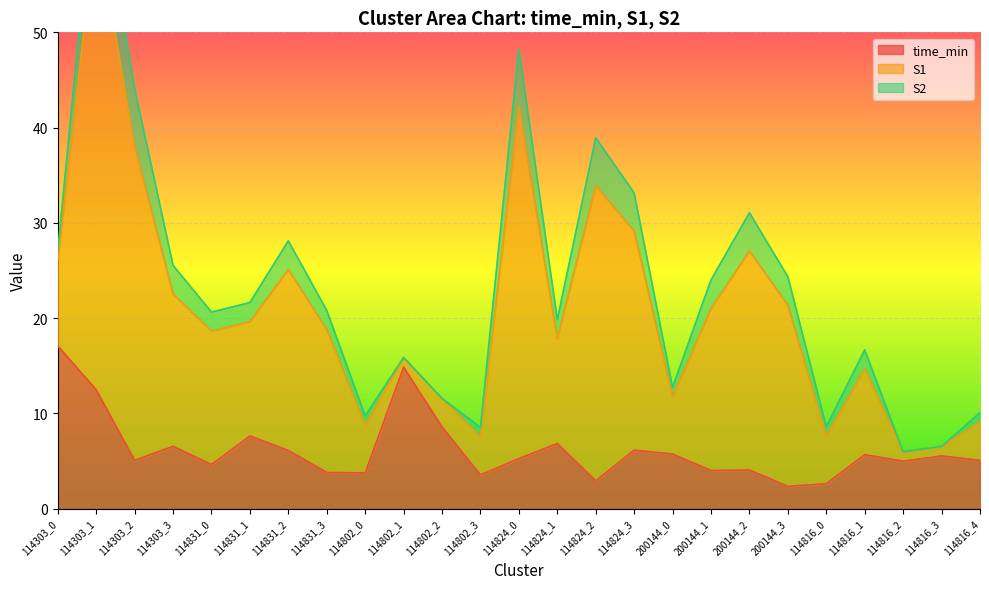

What is the difference between the second highest and minimum values in the time_min series?

12.5